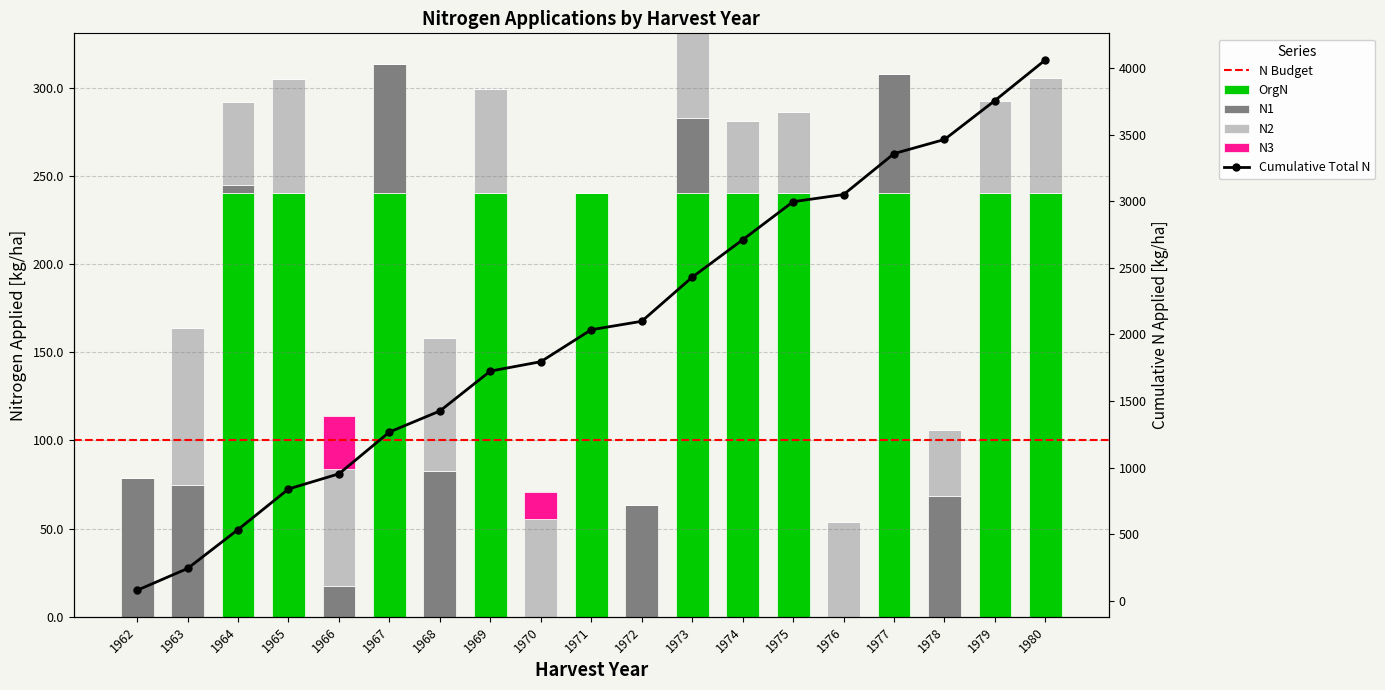

What is the approximate value of N3 at 1970?

15.2